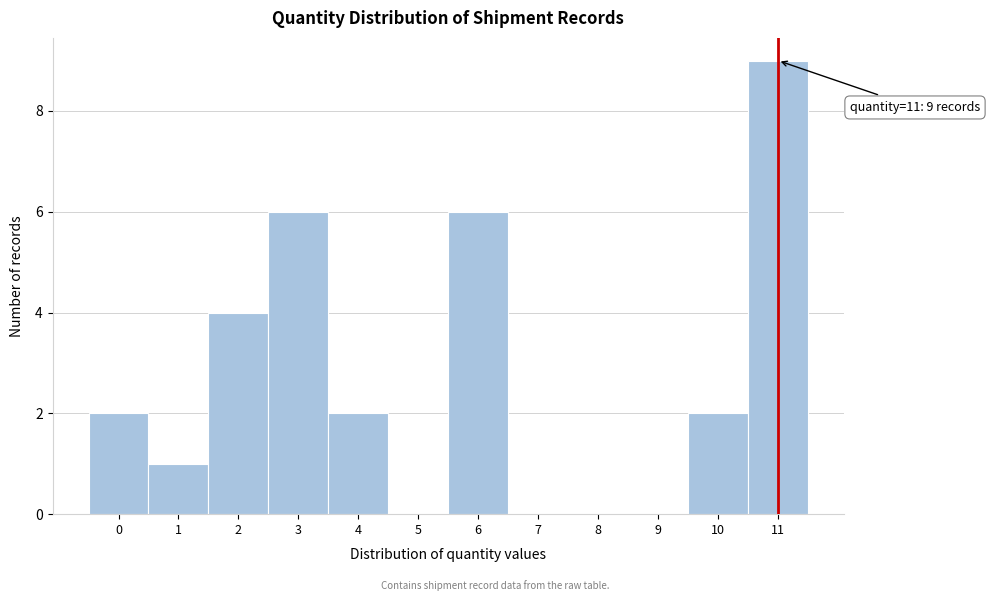

Which range on the x-axis has the tallest bar?

10.5 to 11.5